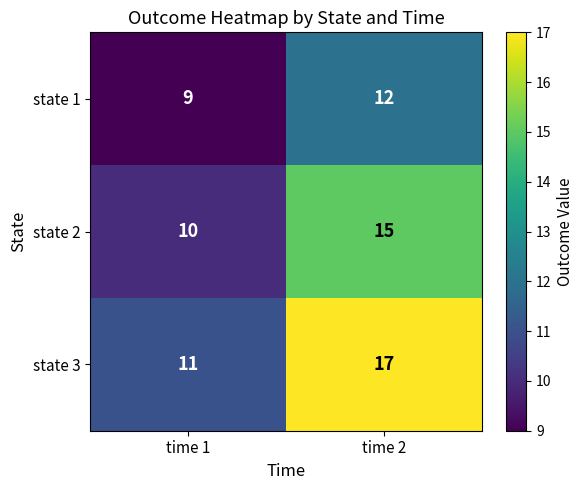

At which category does the chart reach its peak across all series?

time 2